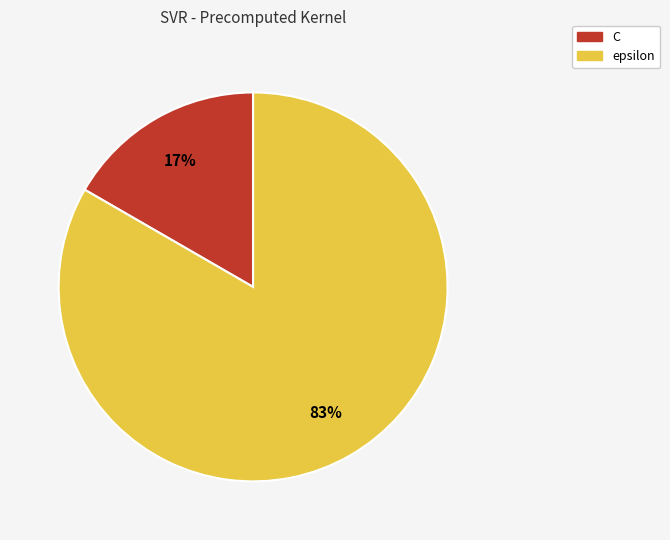

Is it true that C is 17% of the pie?

True